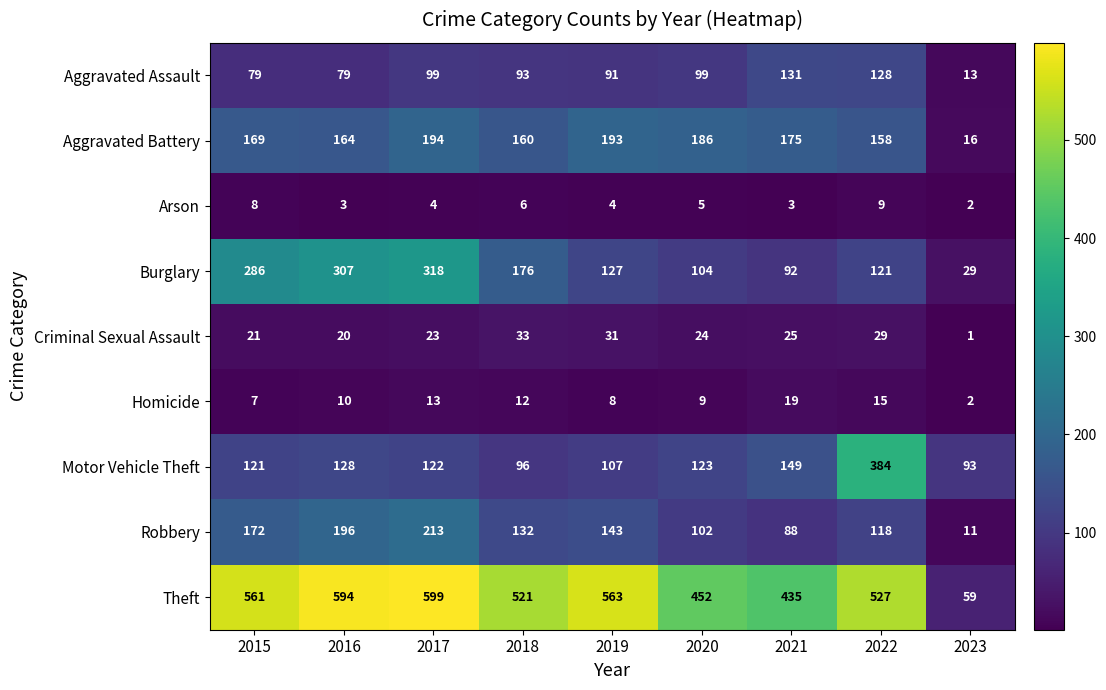

Which series changed the most between 2017 and 2019?

Burglary